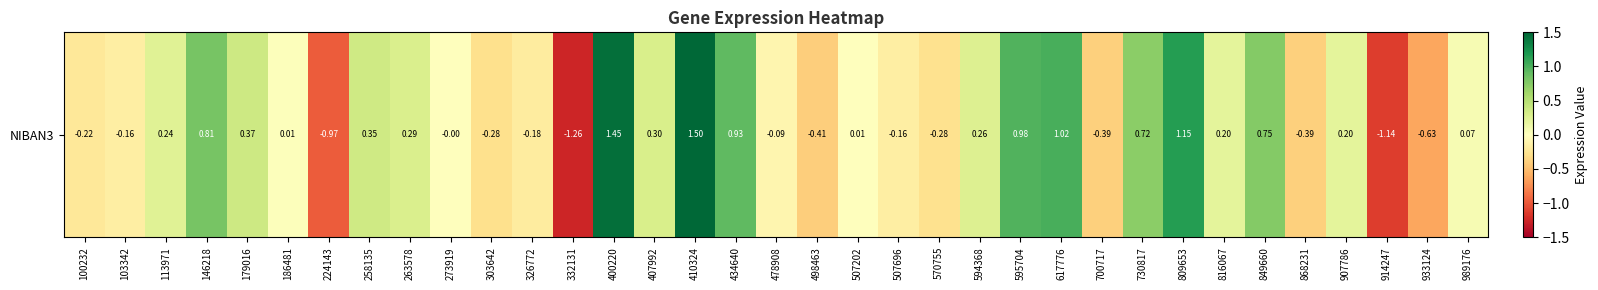

What is the sum of all values?

5.1